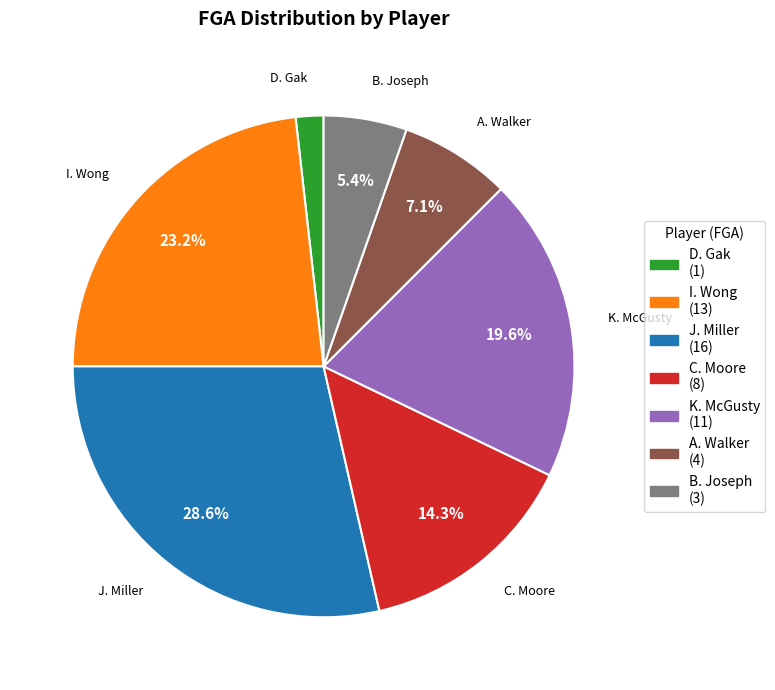

Count the number of slices in the pie.

7